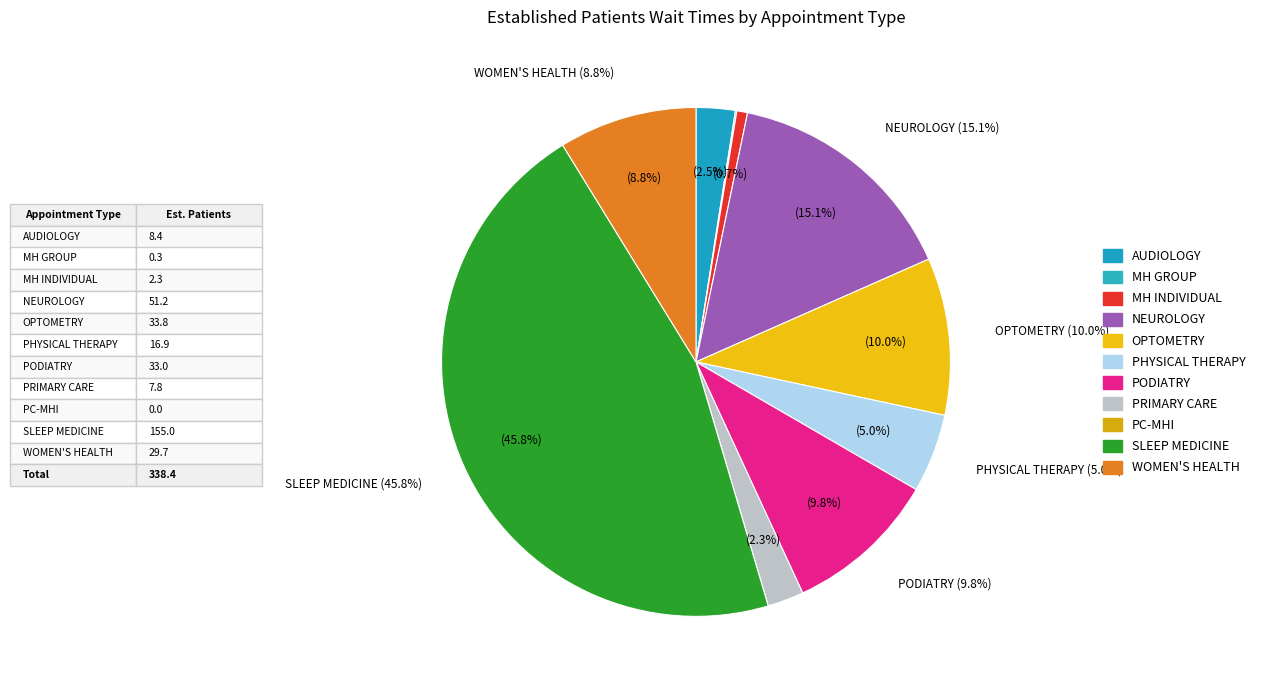

Count the number of slices in the pie.

11